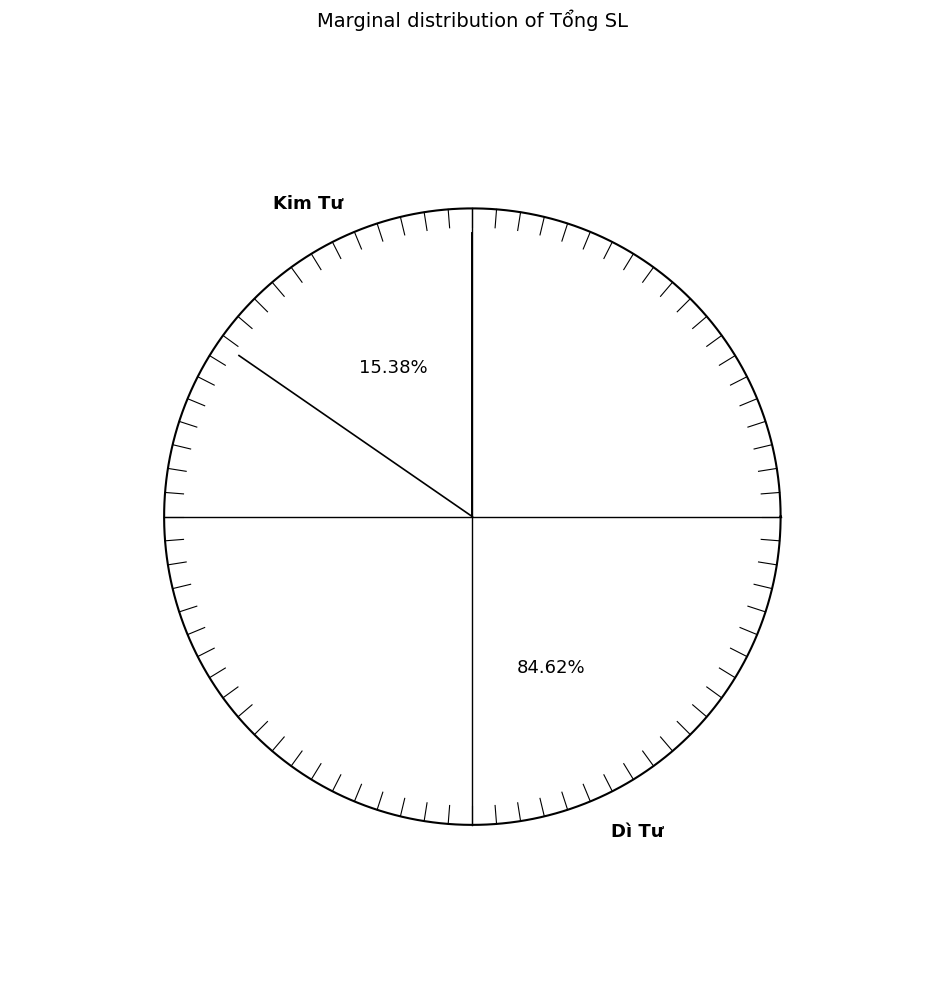

Is there a majority slice in this chart?

Yes